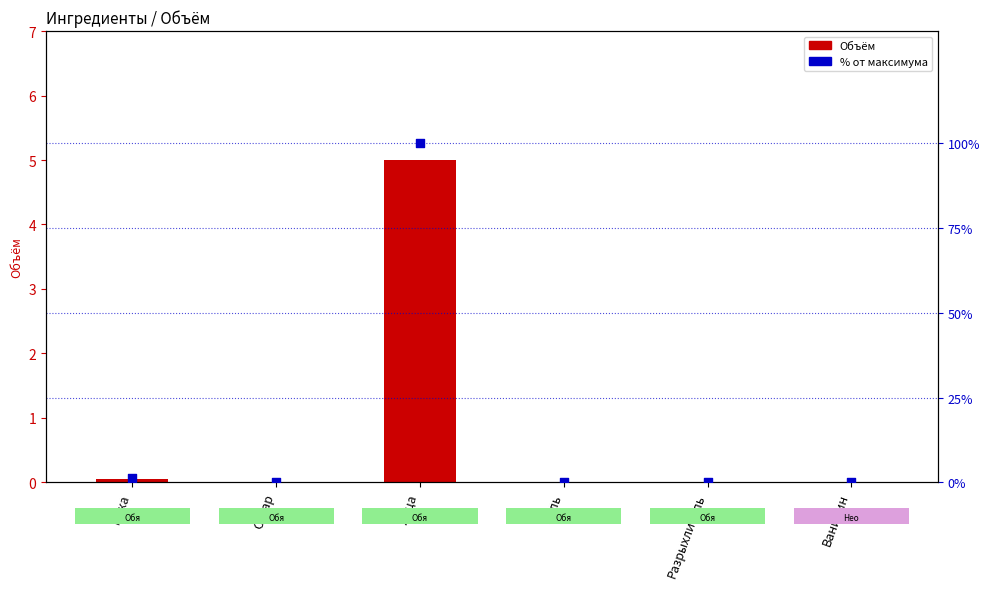

Which series has the largest total across all categories?

% от максимума